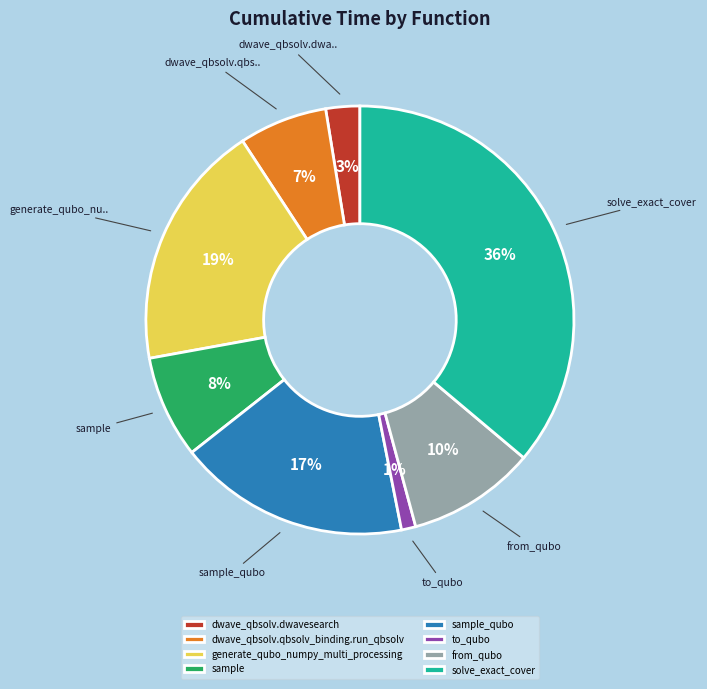

True or false: solve_exact_cover accounts for 36% of the total.

True